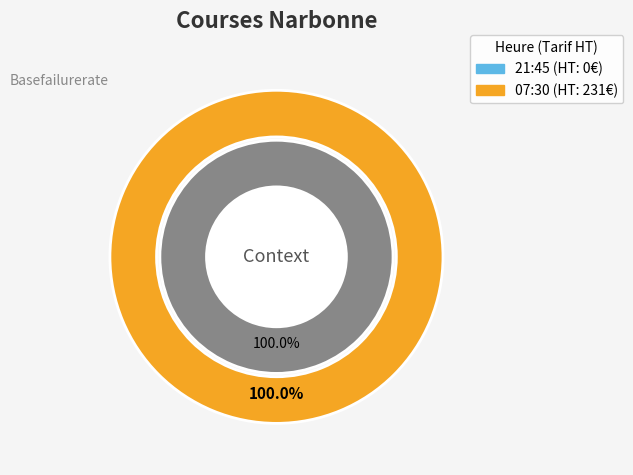

Rank the categories by value from highest to lowest.

07:30, 21:45